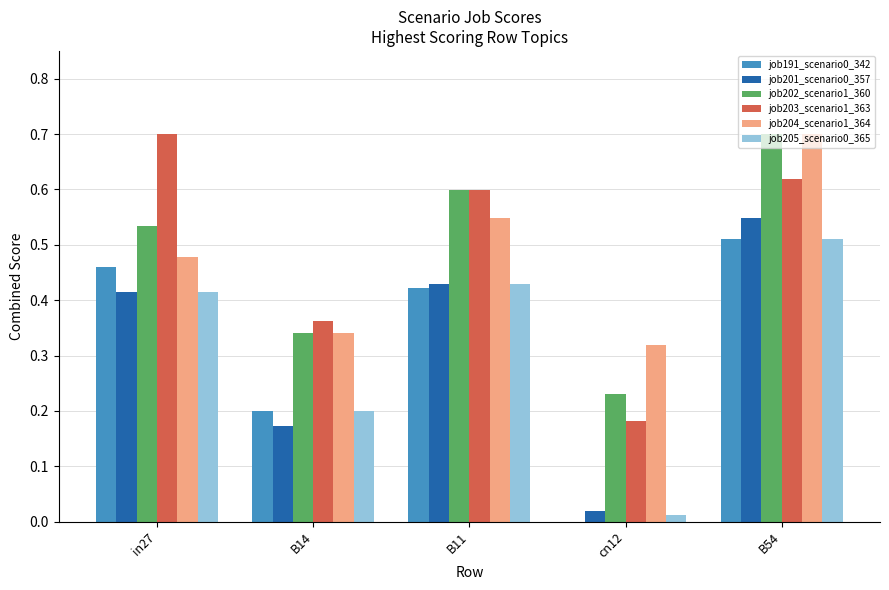

True or false: job203_scenario1_363 has a value of 0.7 at in27.

True